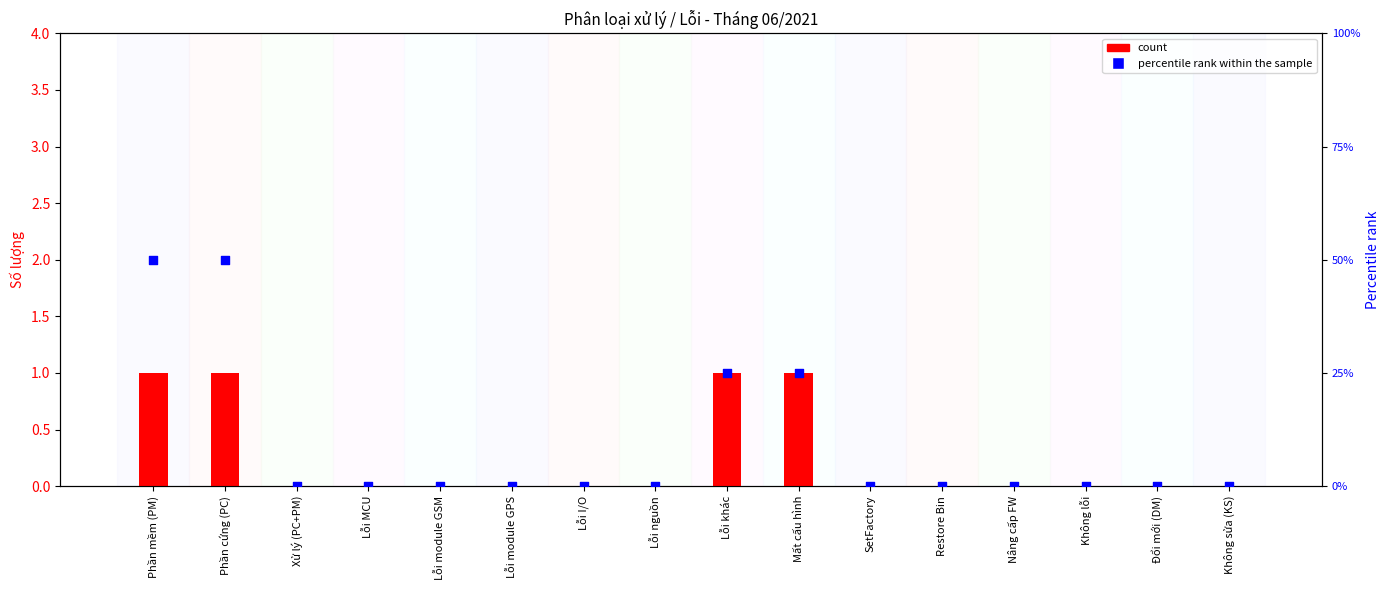

Which series has the largest Y range (max minus min)?

percentile rank within the sample